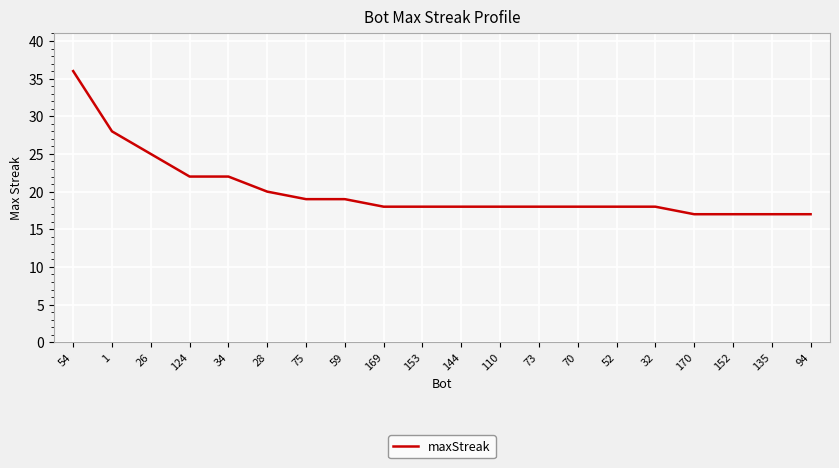

Approximately how many times larger is the value at 94 compared to 32?

0.9